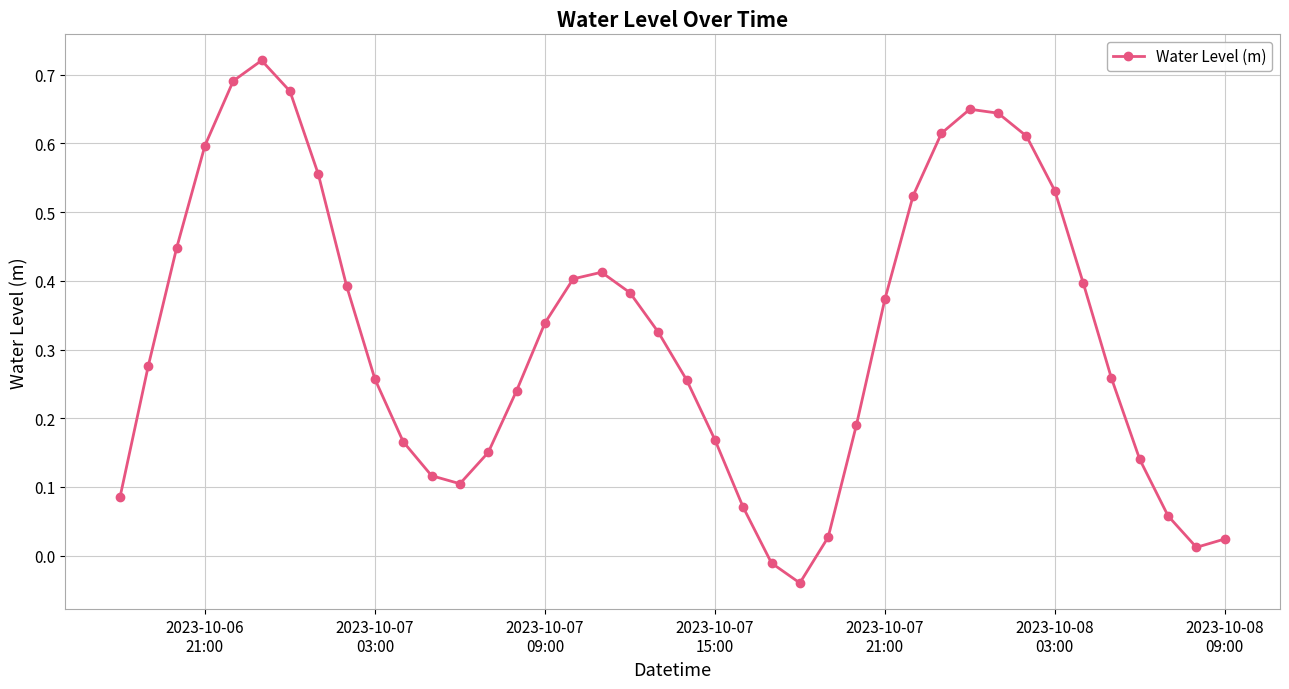

What is the difference between the maximum and minimum values?

0.8